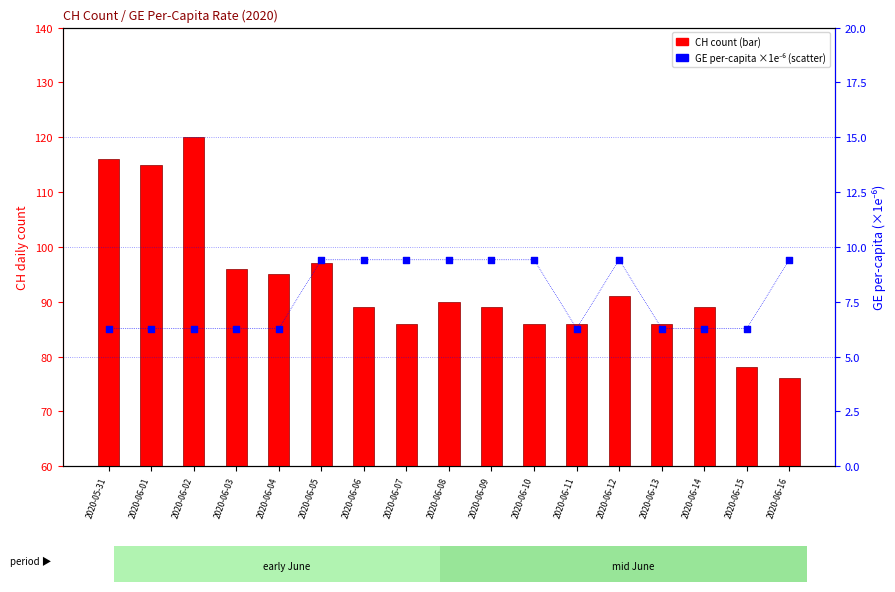

Which series has the largest Y range (max minus min)?

CH count